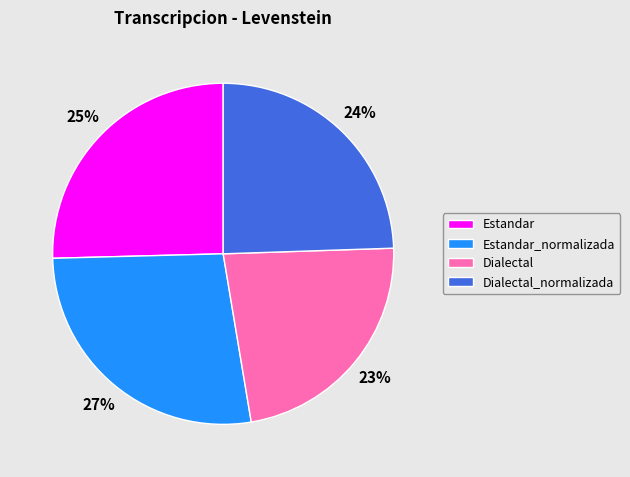

Which category has the biggest portion of the pie?

Estandar_normalizada